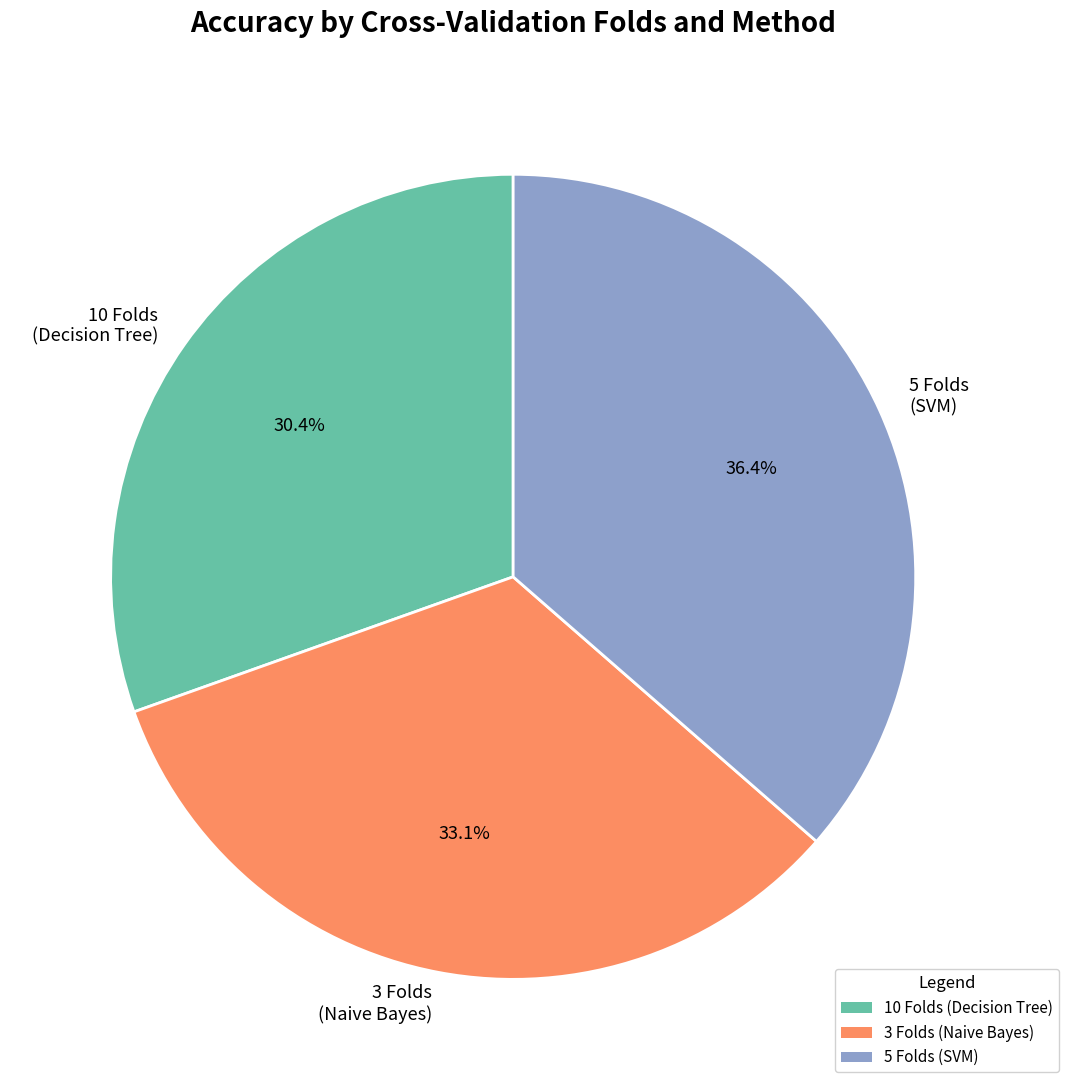

How much of the chart is everything except 3 Folds (Naive Bayes)?

66.9%